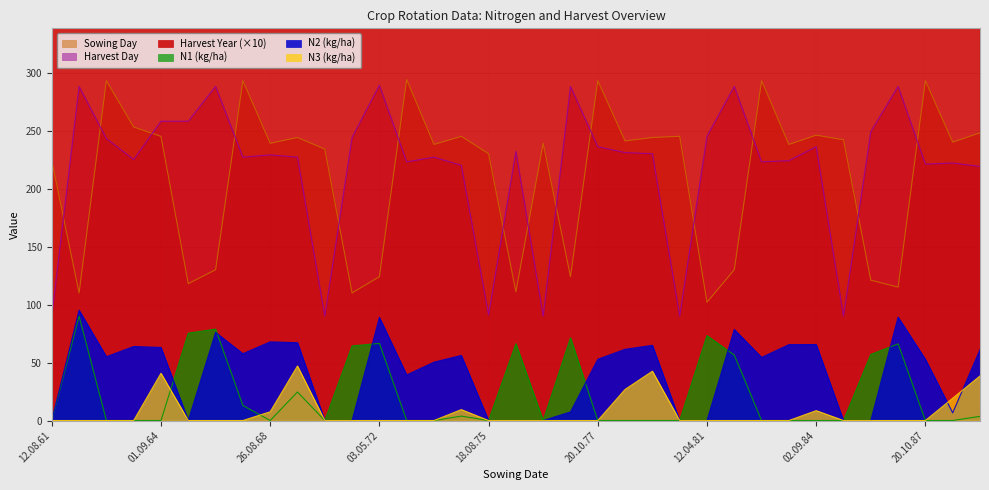

Which series has the largest total across all categories?

harvY